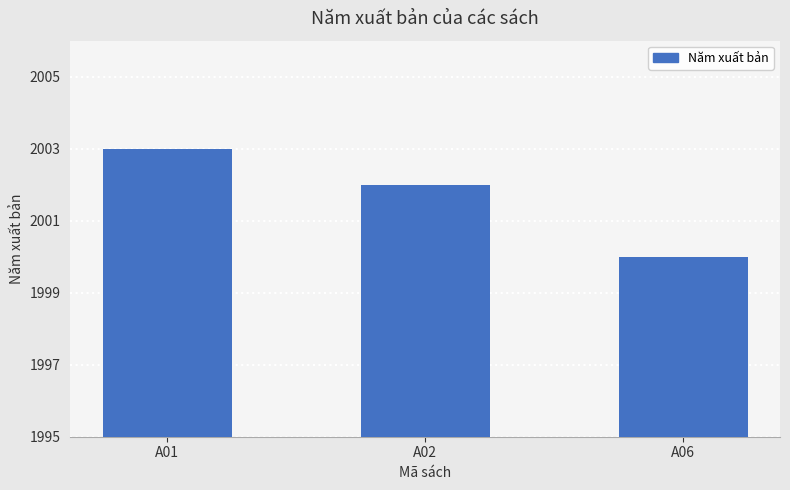

The chart shows a value of 2003 at A01. True or false?

True